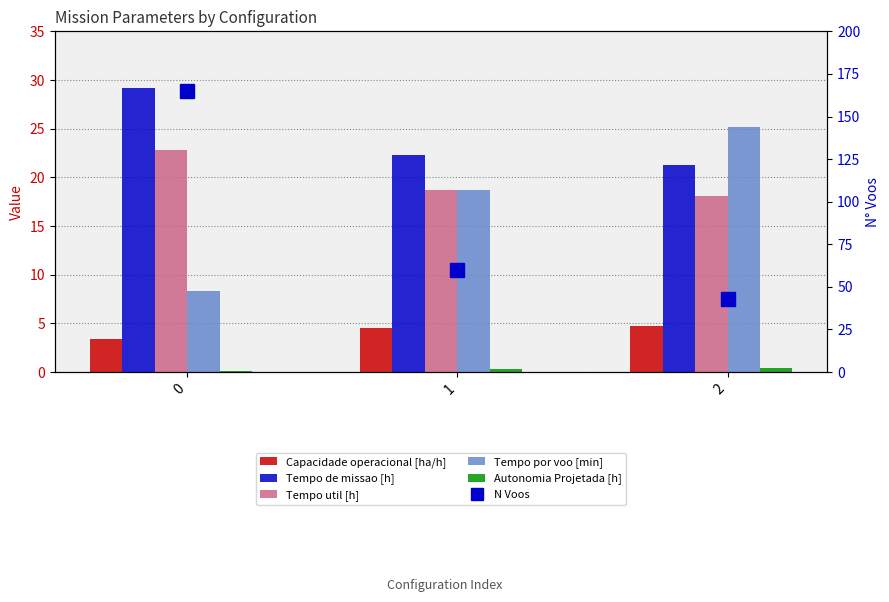

What is the value of the Autonomia Projetada [h] bar at the 3rd from the left?

0.4